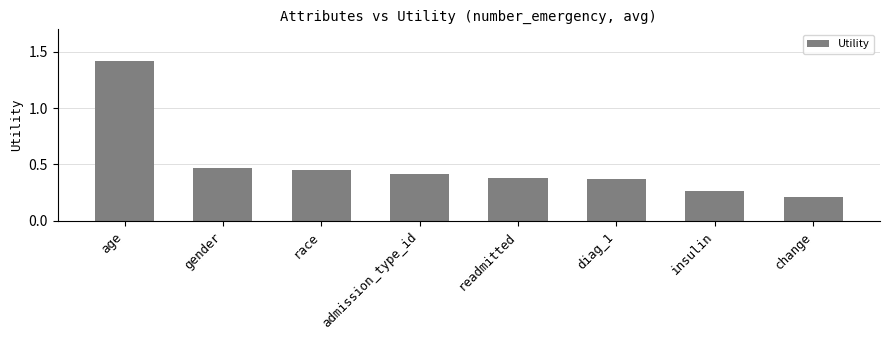

Between diag_1 and race, which is larger?

race